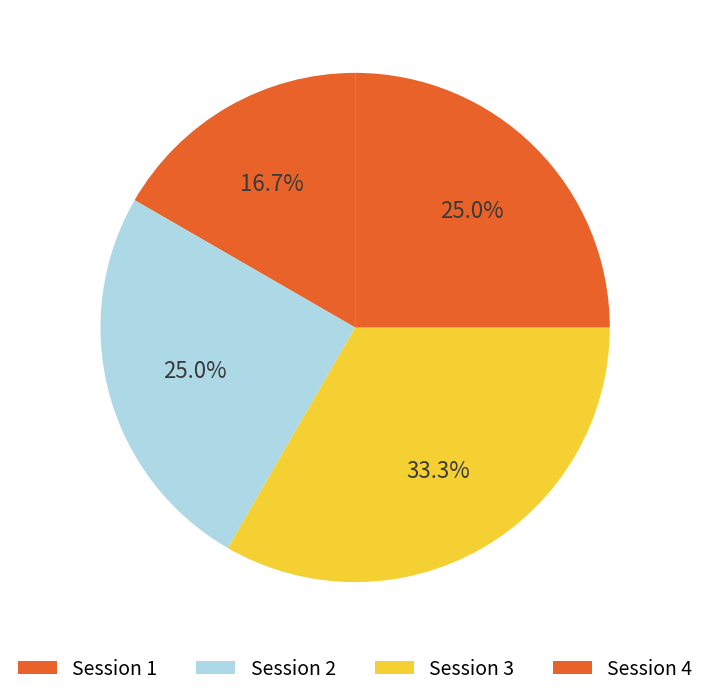

How many segments does this pie chart have?

4